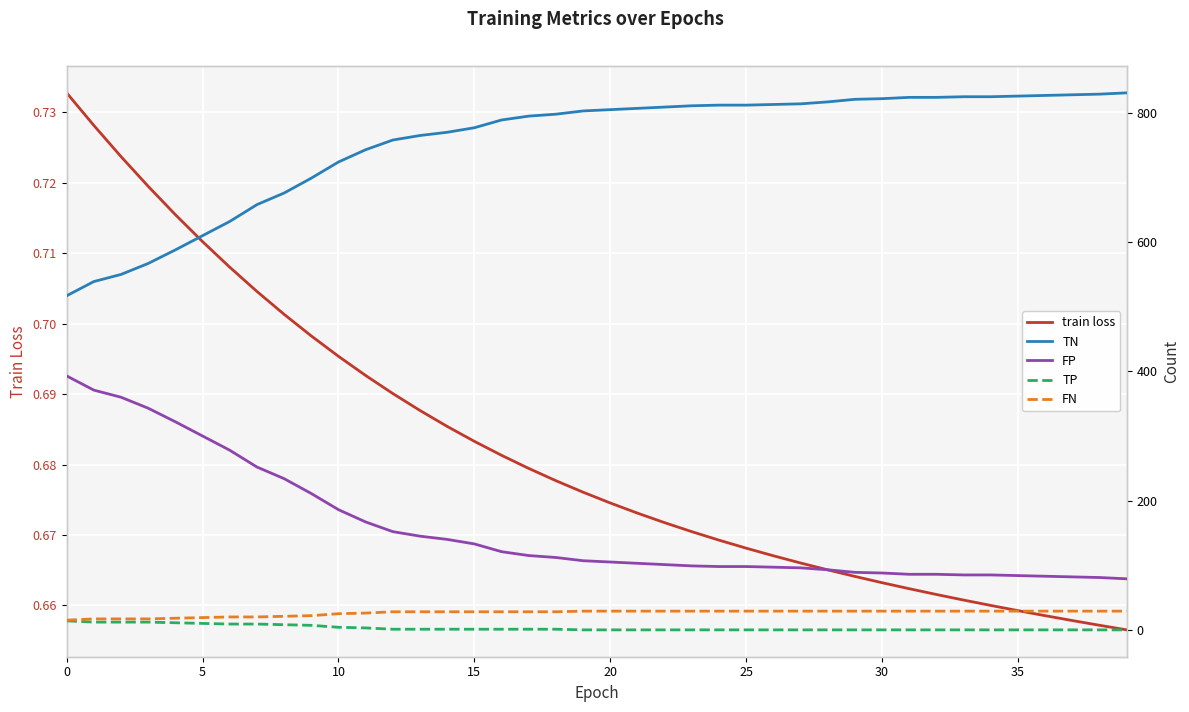

The TP series shows -6.1 at 38. True or false?

False